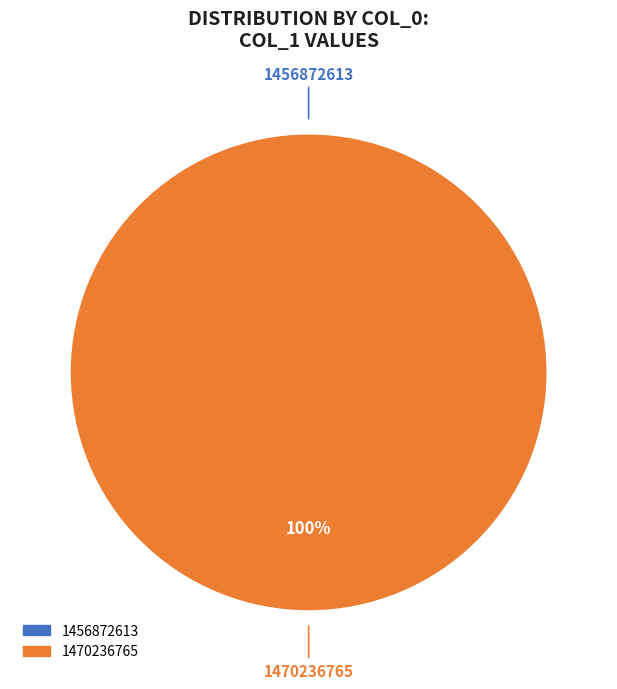

Is there a majority slice in this chart?

Yes